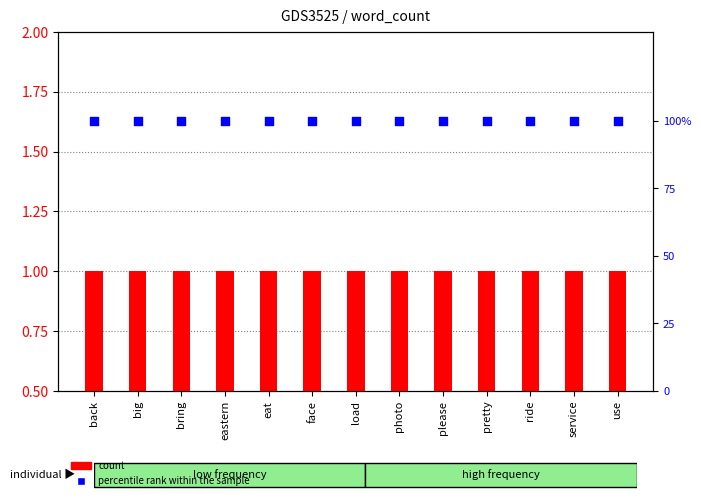

Which series has the largest Y range (max minus min)?

count